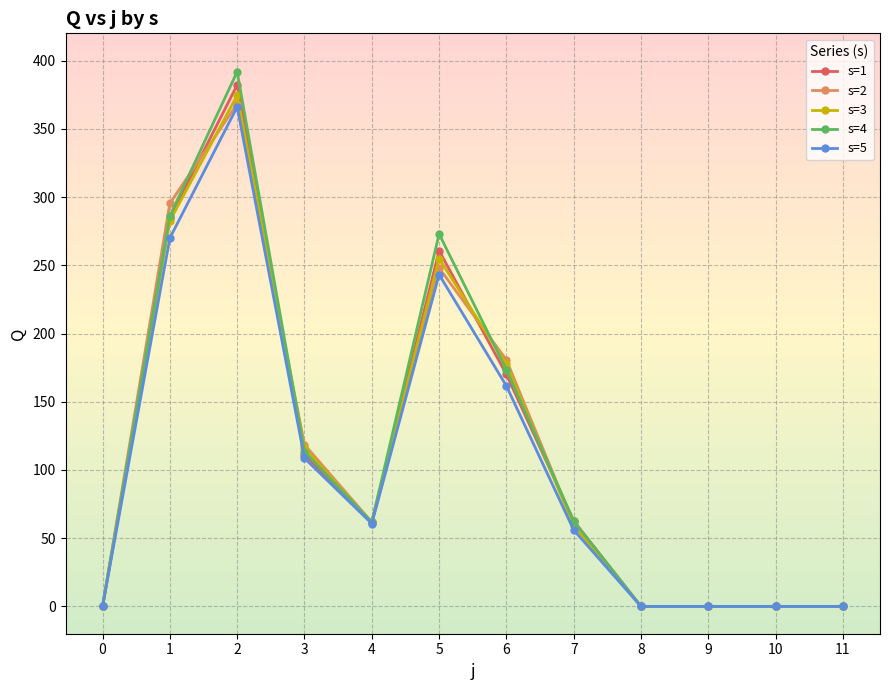

At how many categories does at least one series exceed 143?

4